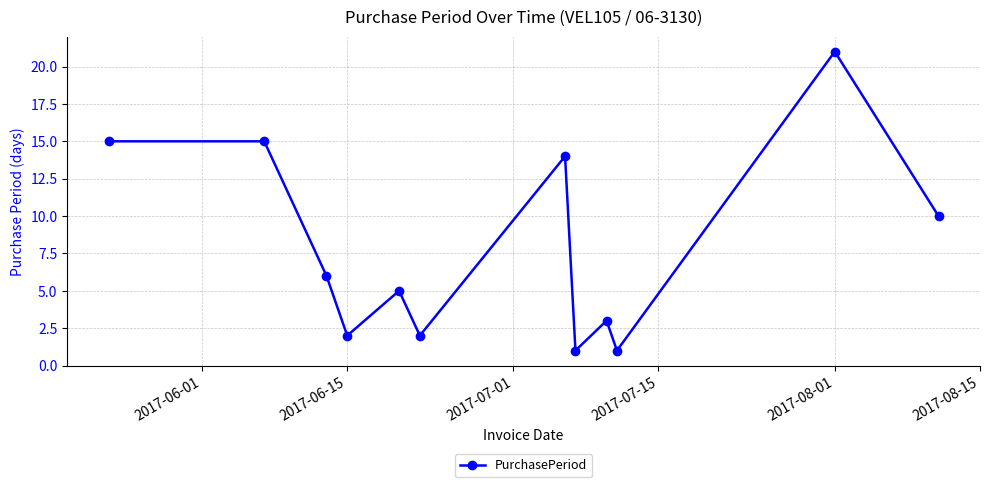

How many interior local valleys (lower than both neighbors) does the data have?

4